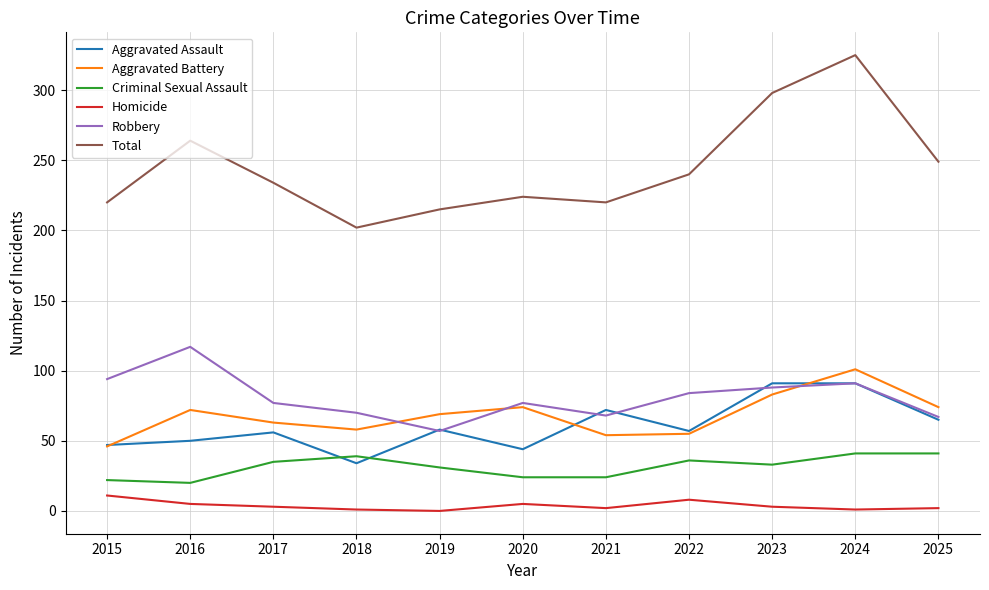

Which series has the widest spread of values?

Total